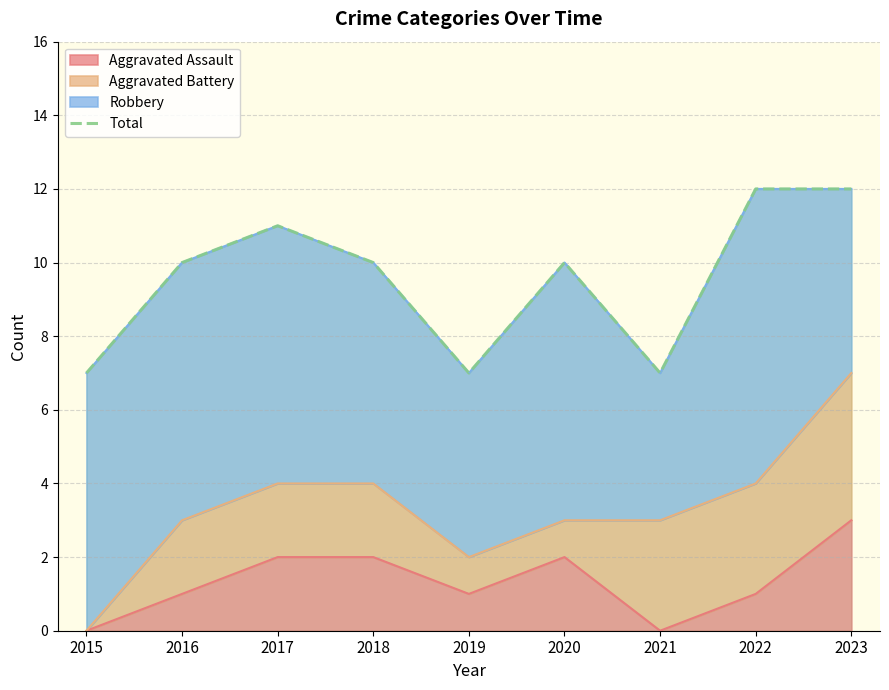

The chart shows a value of 12 at 2021. True or false?

False